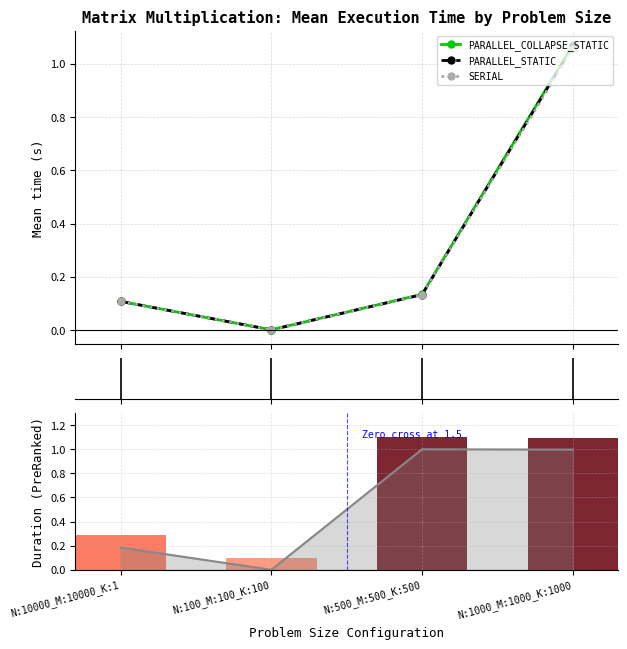

Reading left to right, extract all data points from this chart.

PARALLEL_COLLAPSE_STATIC: N:10000_M:10000_K:1=0.1	N:100_M:100_K:100=0.0	N:500_M:500_K:500=0.1	N:1000_M:1000_K:1000=1.1
PARALLEL_STATIC: N:10000_M:10000_K:1=0.1	N:100_M:100_K:100=0.0	N:500_M:500_K:500=0.1	N:1000_M:1000_K:1000=1.1
SERIAL: N:10000_M:10000_K:1=0.1	N:100_M:100_K:100=0.0	N:500_M:500_K:500=0.1	N:1000_M:1000_K:1000=1.1
Ranking metric scores: N:10000_M:10000_K:1=0.2	N:100_M:100_K:100=0.0	N:500_M:500_K:500=1.0	N:1000_M:1000_K:1000=1.0